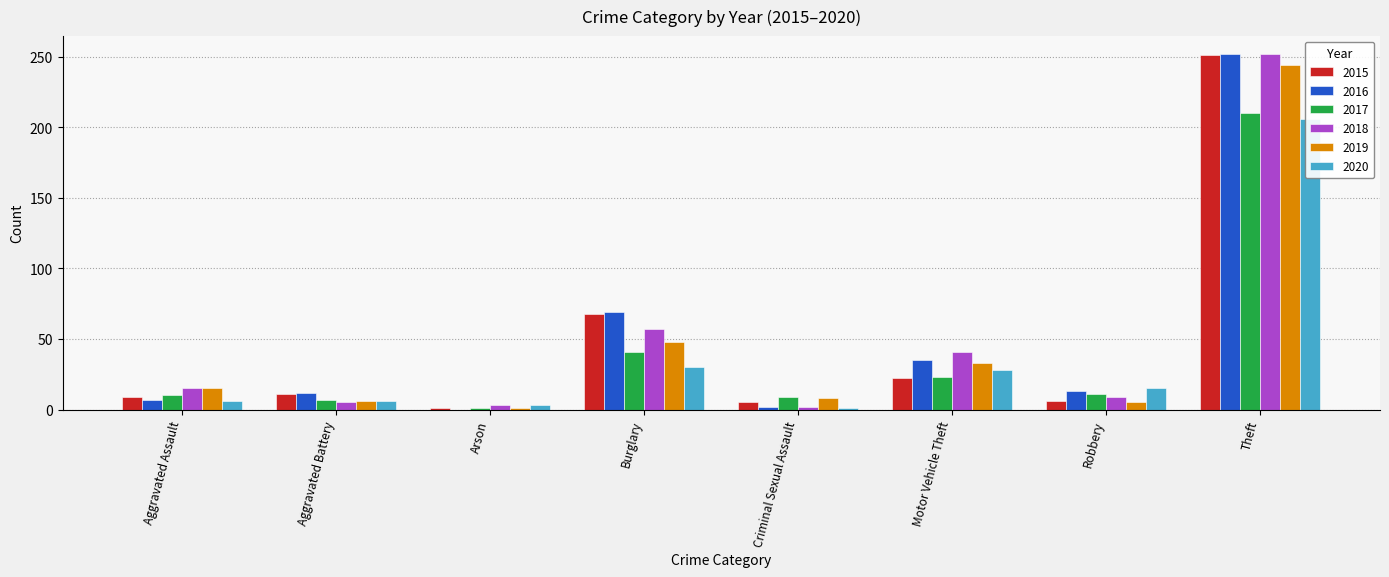

What is the total value across all series at Aggravated Assault?

62